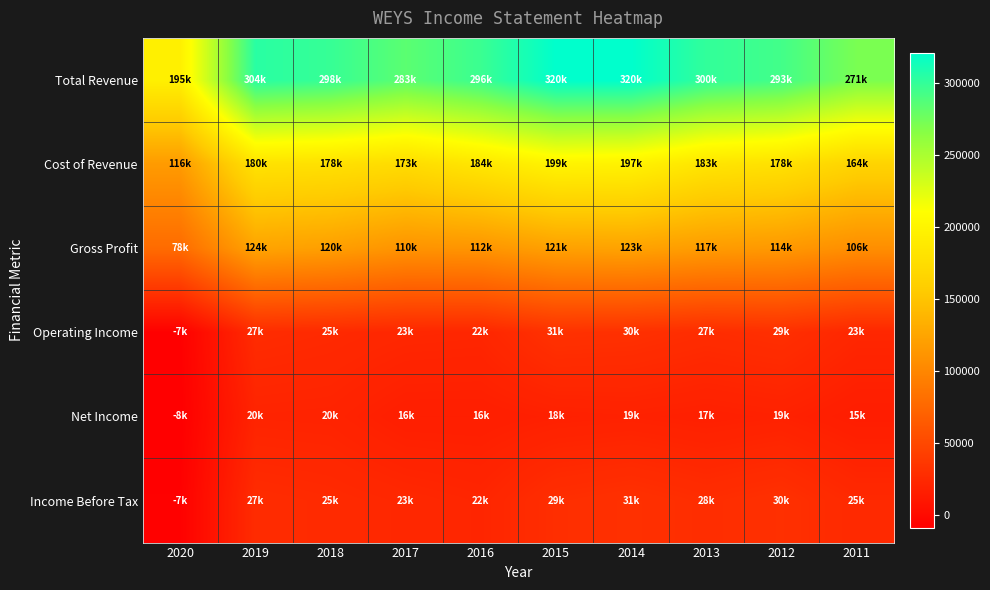

Reading left to right, list all the values displayed in this chart.

Total Revenue: 2020=195400	2019=304000	2018=298400	2017=283700	2016=296900	2015=320600	2014=320500	2013=300300	2012=293500	2011=271100
Cost of Revenue: 2020=116800	2019=180000	2018=178300	2017=173100	2016=184900	2015=199000	2014=197400	2013=183000	2012=178600	2011=164400
Gross Profit: 2020=78600	2019=124000	2018=120100	2017=110700	2016=112000	2015=121600	2014=123100	2013=117300	2012=114900	2011=106700
Operating Income: 2020=-7600	2019=27000	2018=25500	2017=23400	2016=22800	2015=31800	2014=30700	2013=27800	2012=29800	2011=23200
Net Income: 2020=-8500	2019=20900	2018=20500	2017=16500	2016=16500	2015=18200	2014=19000	2013=17600	2012=19000	2011=15300
Income Before Tax: 2020=-7100	2019=27100	2018=25800	2017=23900	2016=22100	2015=29100	2014=31100	2013=28200	2012=30900	2011=25000